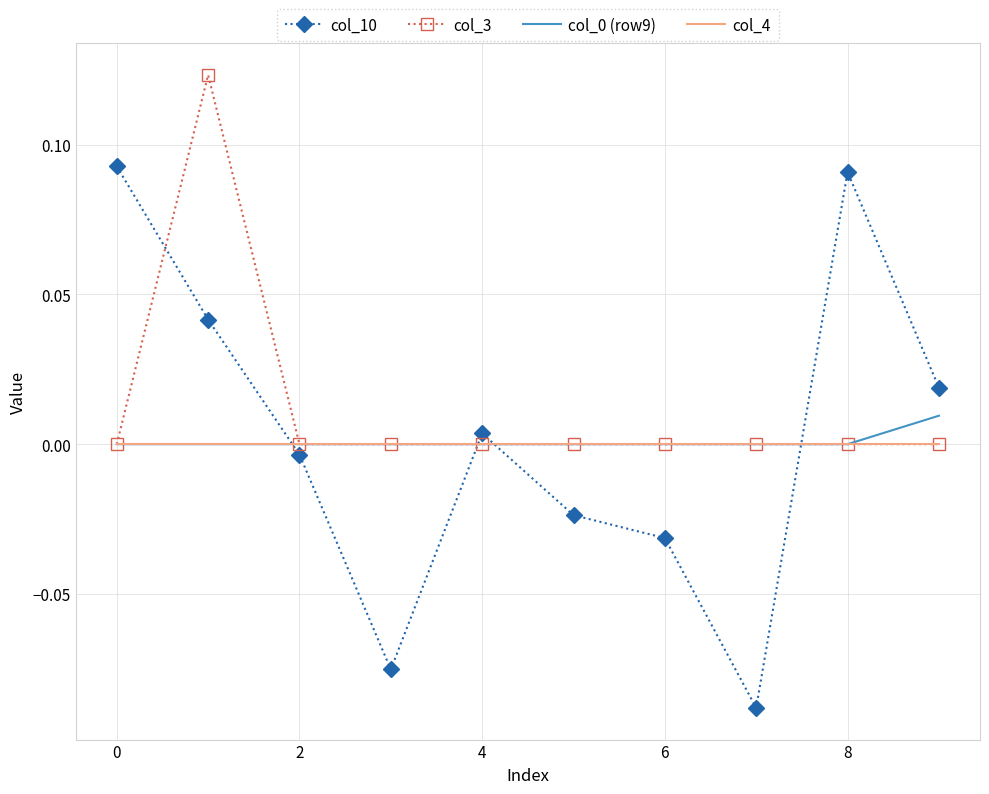

Which series has the largest total across all categories?

col_3